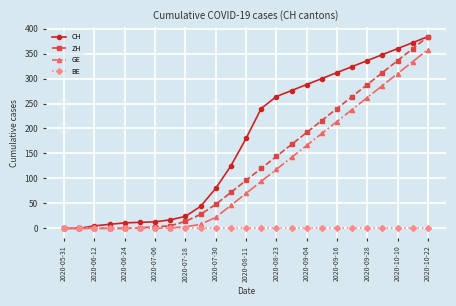

Which series has the largest total across all categories?

CH